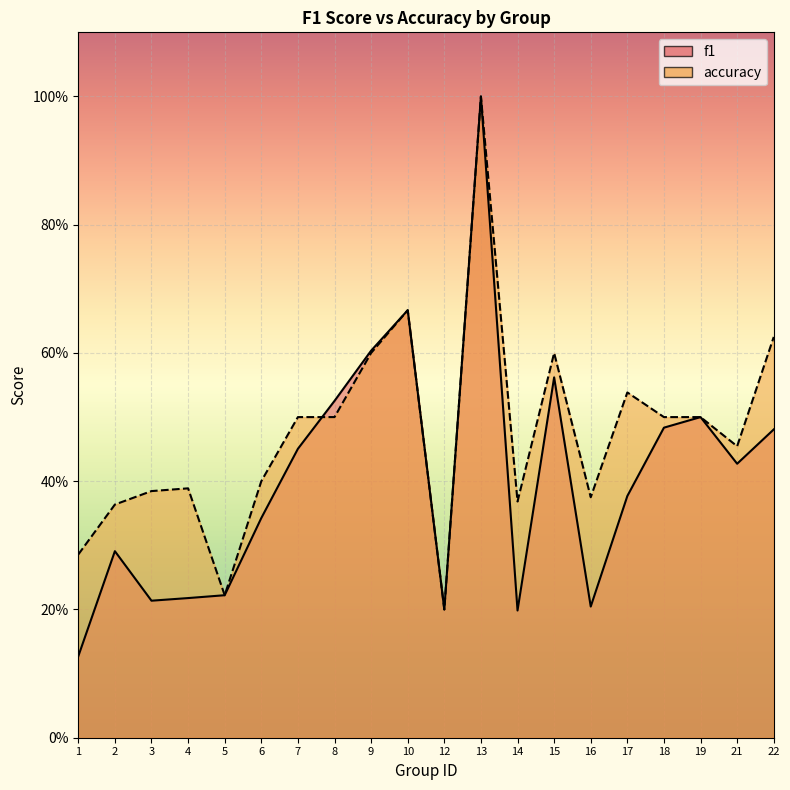

At how many categories does at least one series exceed 0?

20